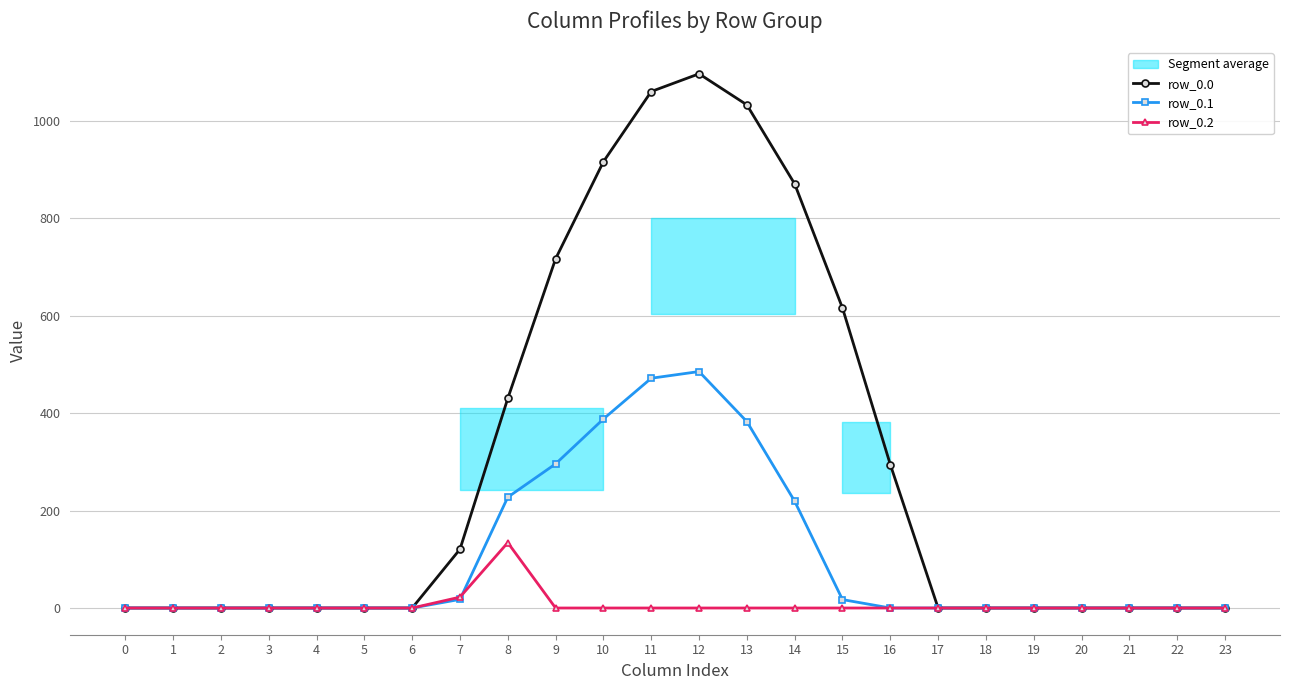

True or false: row_0.1 has a value of 281.4 at 6.

False